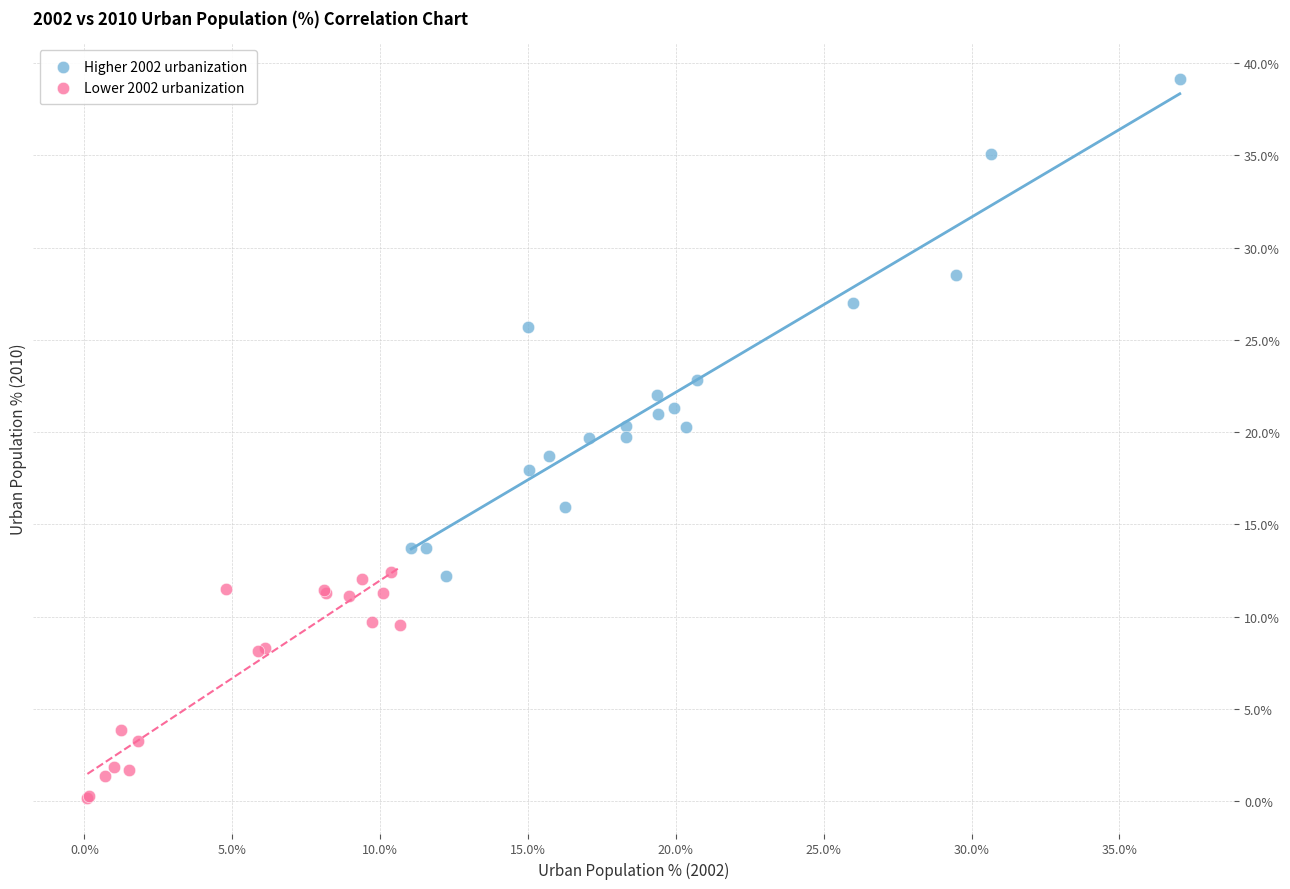

Which series has the widest spread of Y values?

Higher 2002 urbanization